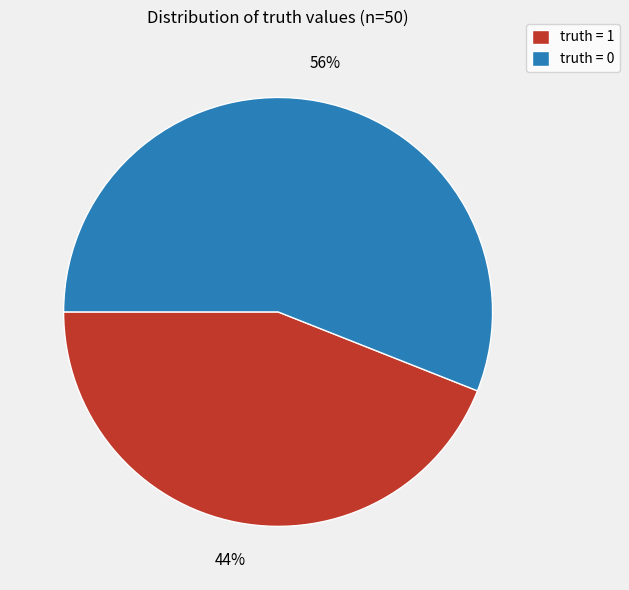

Is there a majority slice in this chart?

Yes